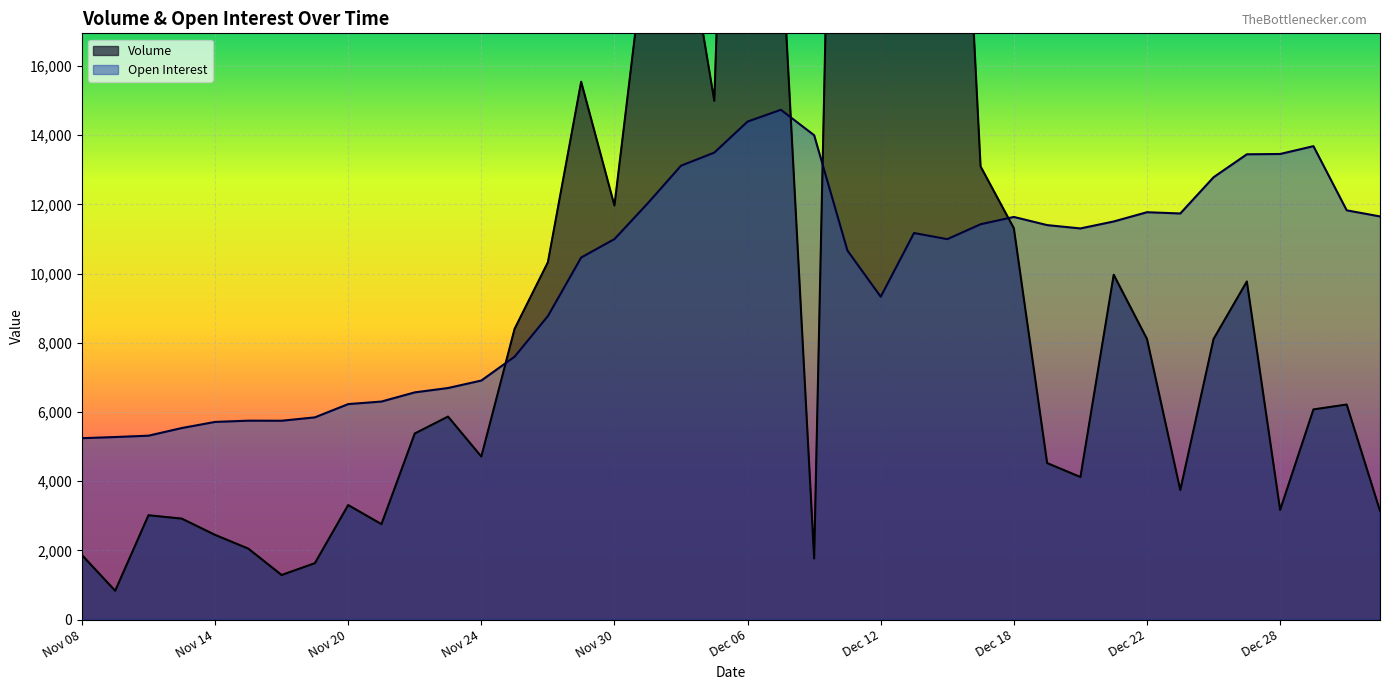

What is the label of the 33rd point from the left?

Dec 22